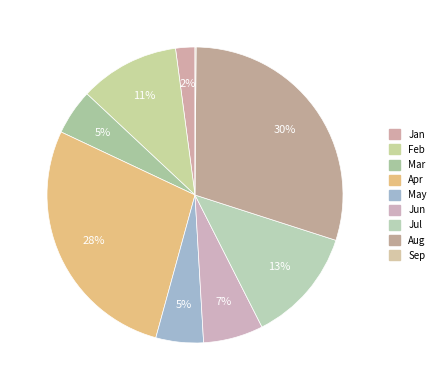

What is the change in value from May to Sep?

-24962173